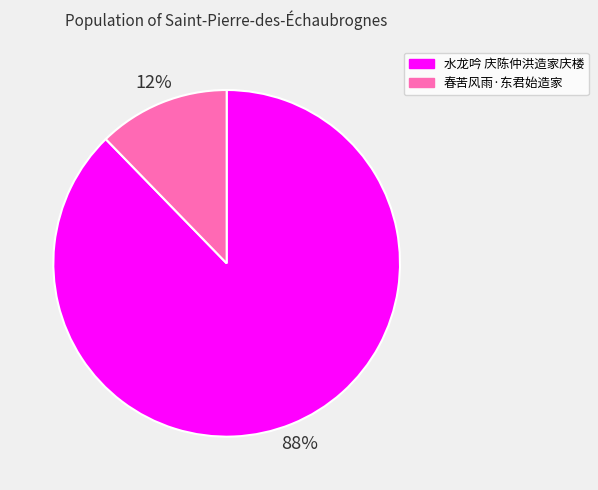

Approximately how many times larger is the value at 春苦风雨·东君始造家 compared to 水龙吟 庆陈仲洪造家庆楼?

0.1